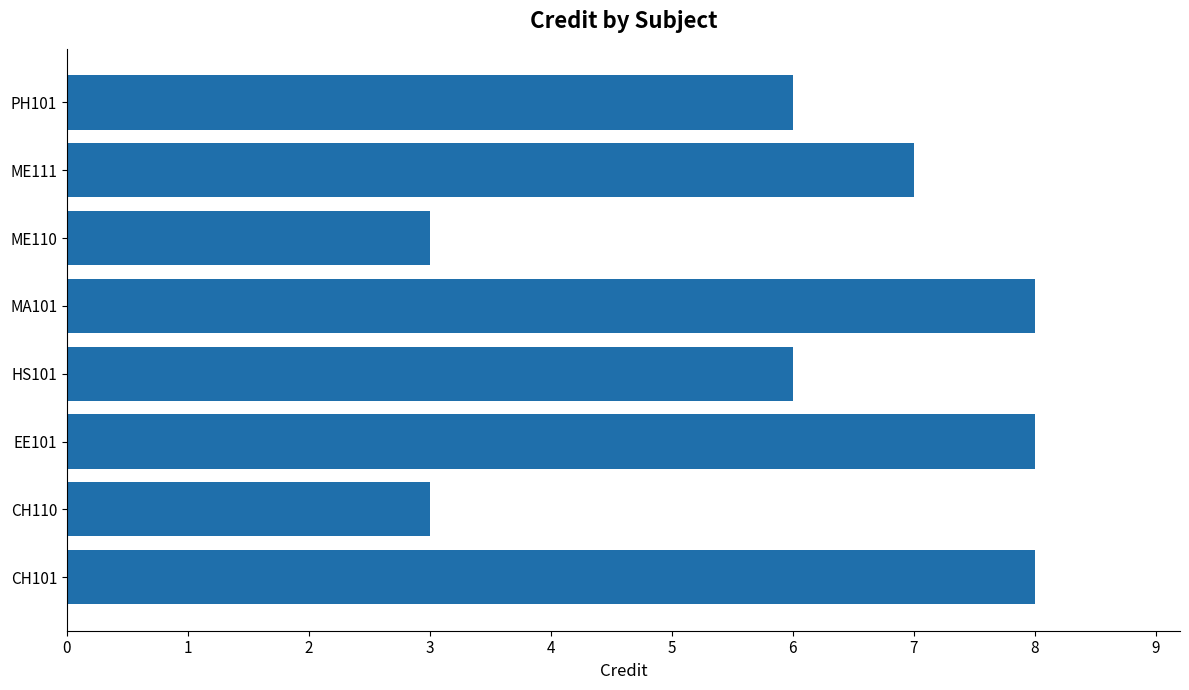

Count the values in the range 6 to 8.

6